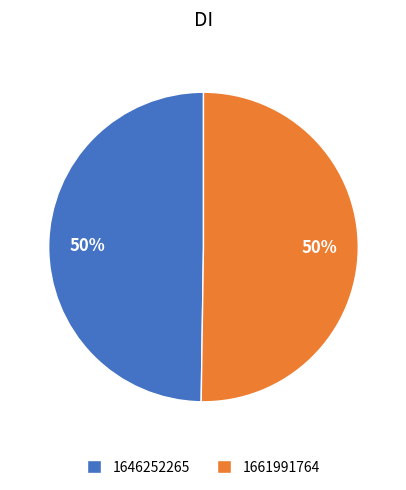

Combined, do 1661991764 and 1646252265 account for over 50%?

Yes